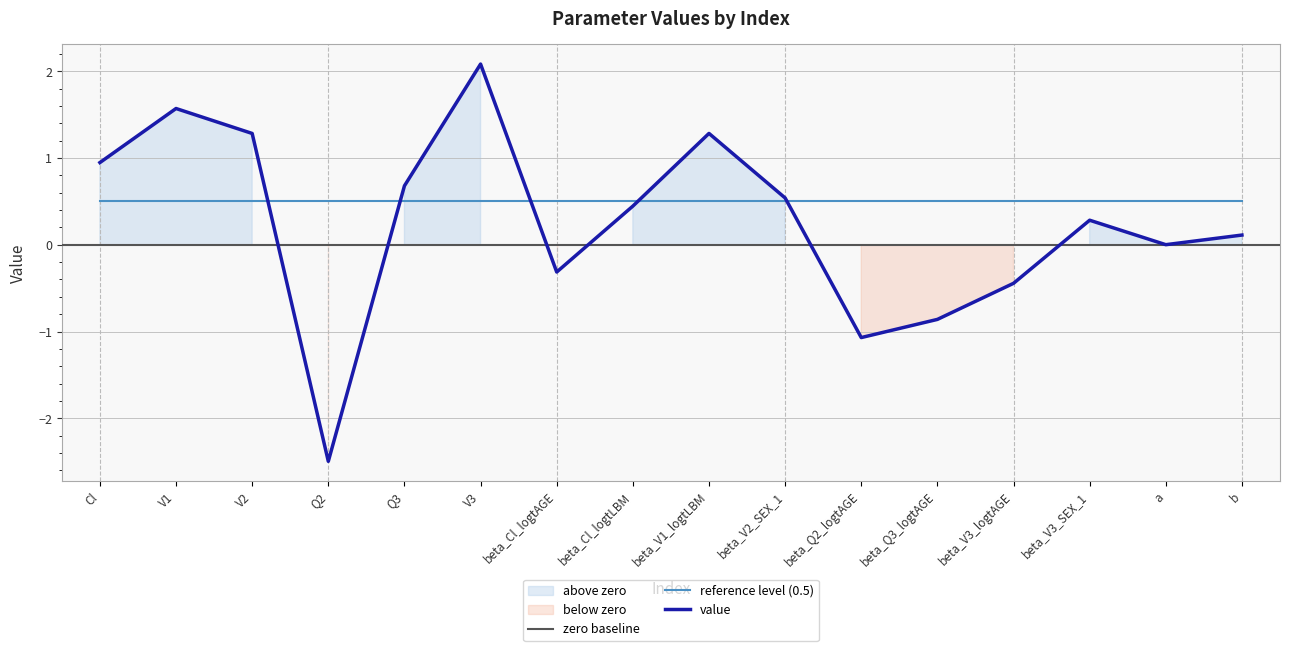

What is the minimum value shown in the chart?

-2.5